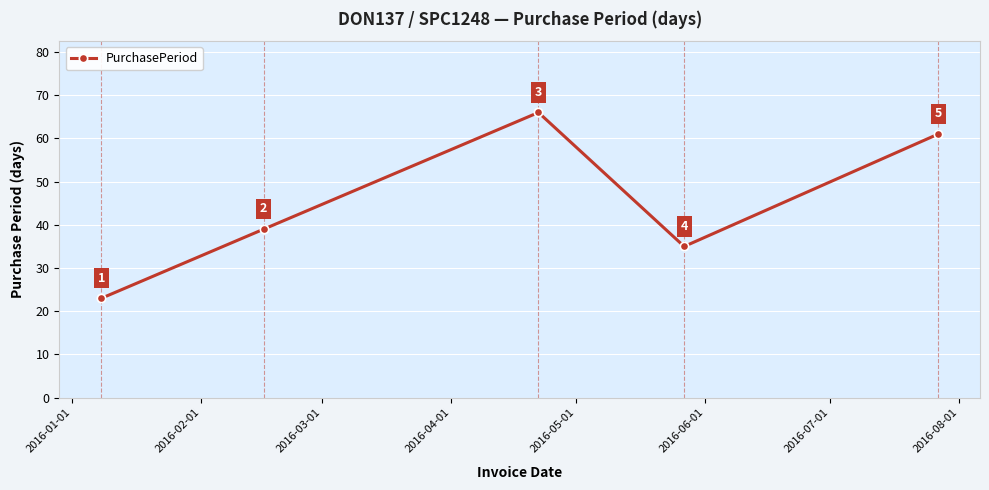

What is the value of the 1st point from the left?

23